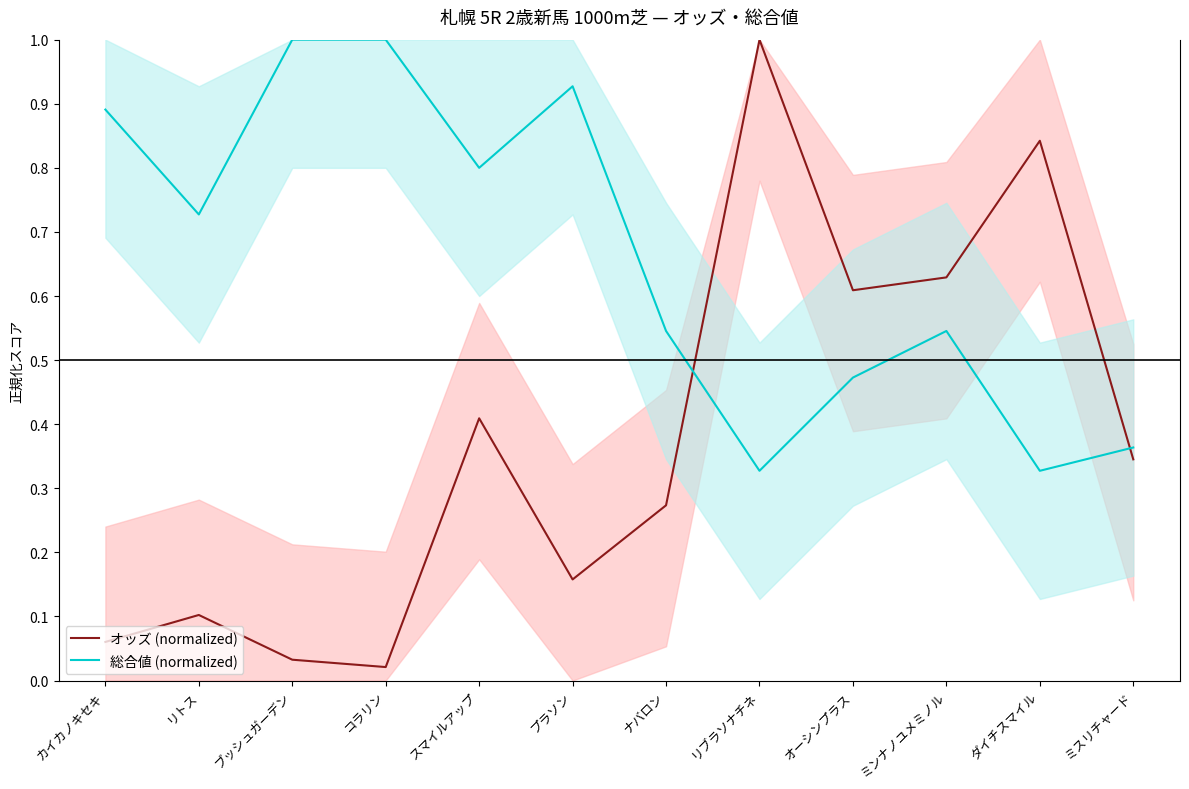

At which category does 総合値 (normalized) reach its first local valley?

リトス